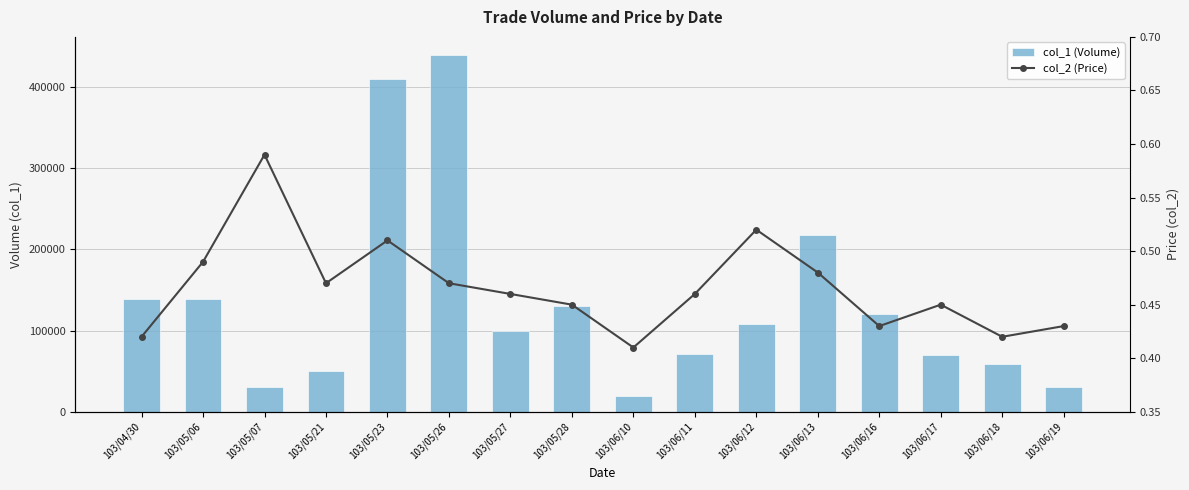

Which has a higher value, 103/05/21 or 103/06/18?

103/06/18